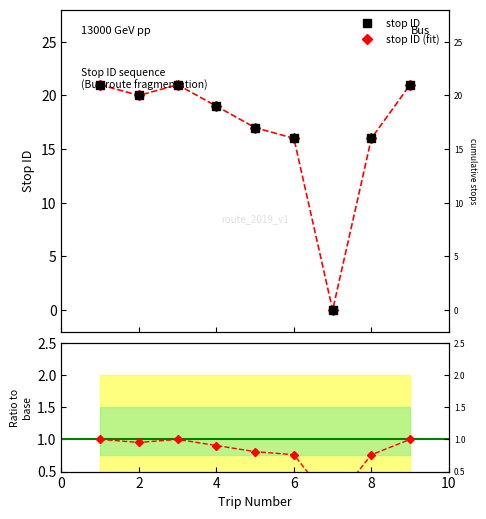

Which has a higher value, 4 or 0?

4